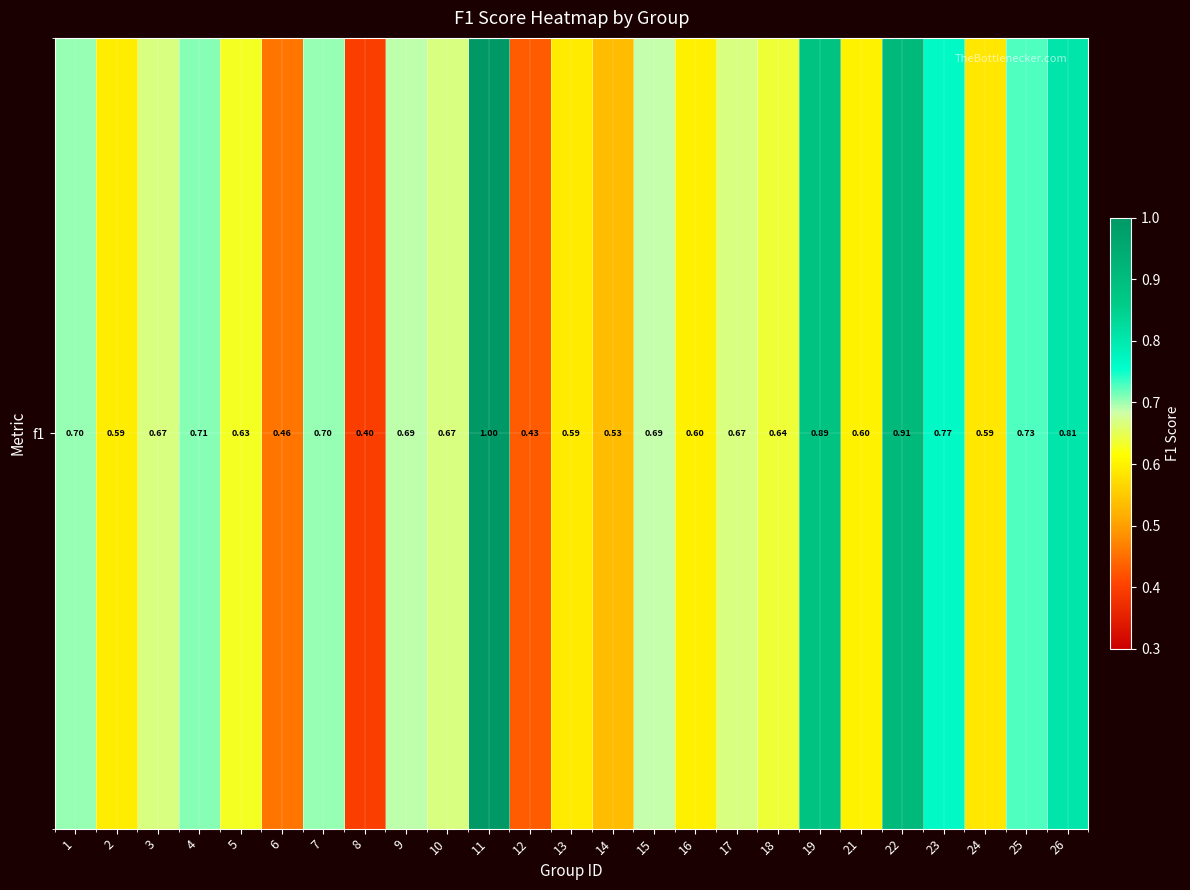

What is the approximate value at 16?

0.6